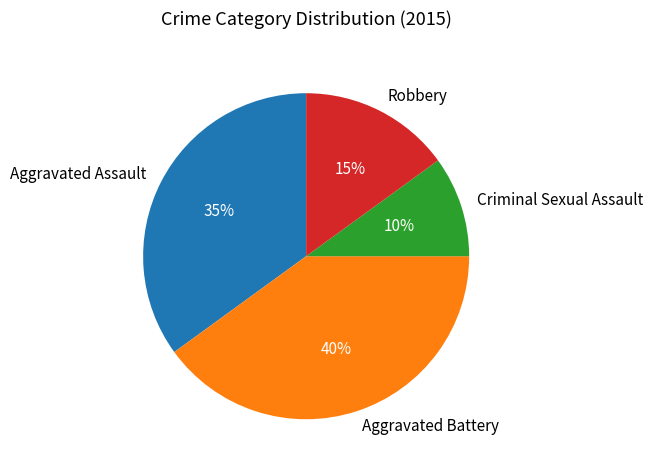

How many segments does this pie chart have?

4